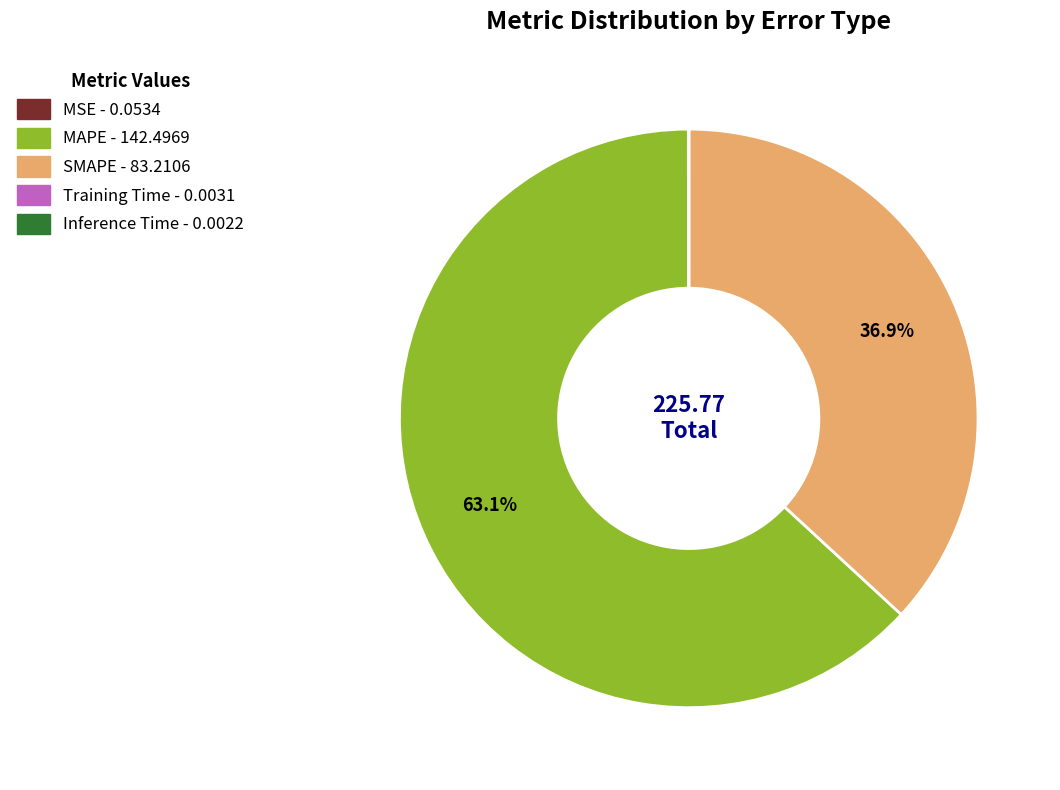

Is it true that MAPE is 55% of the pie?

False